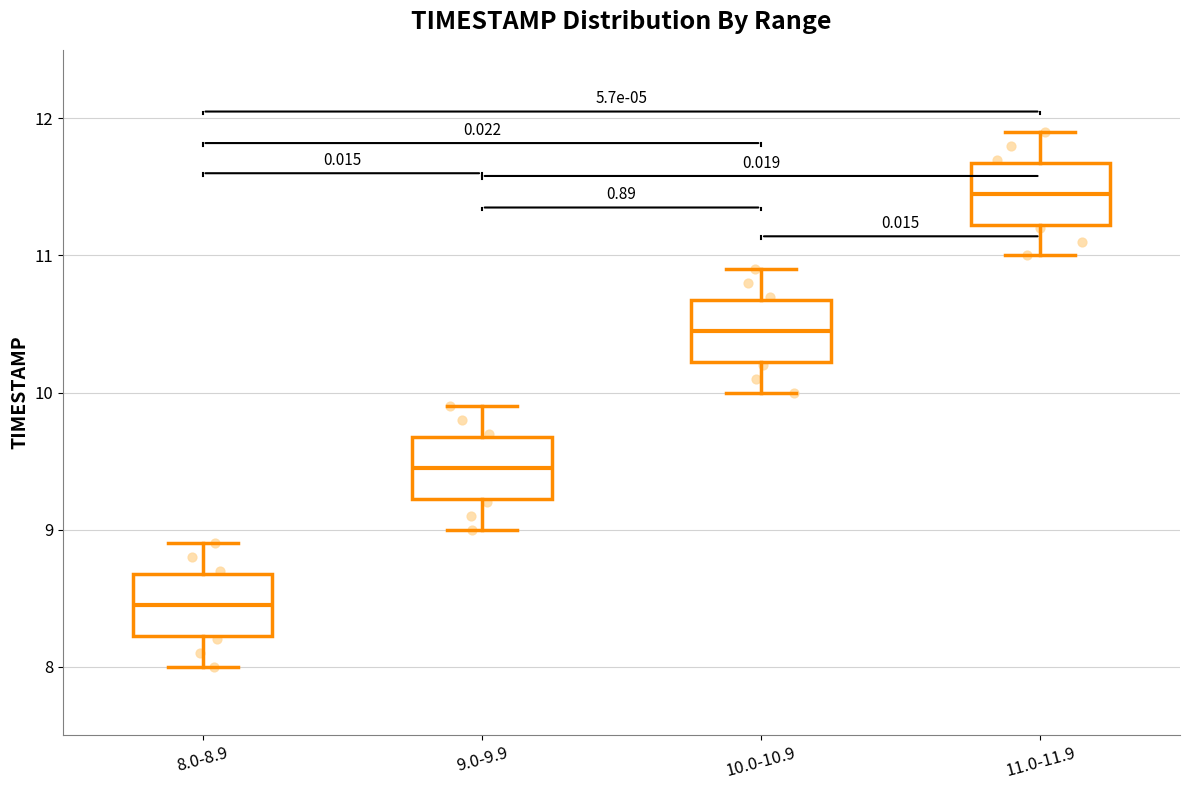

Which box has the lowest median line?

8.0-8.9